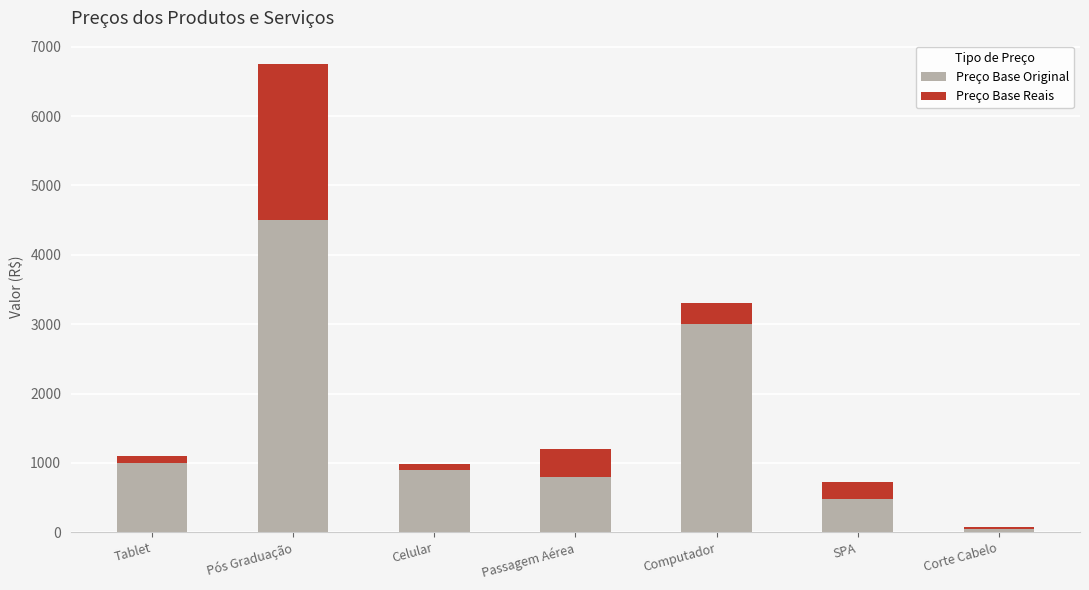

The Preço Base Original series shows 4500.0 at Pós Graduação. True or false?

True